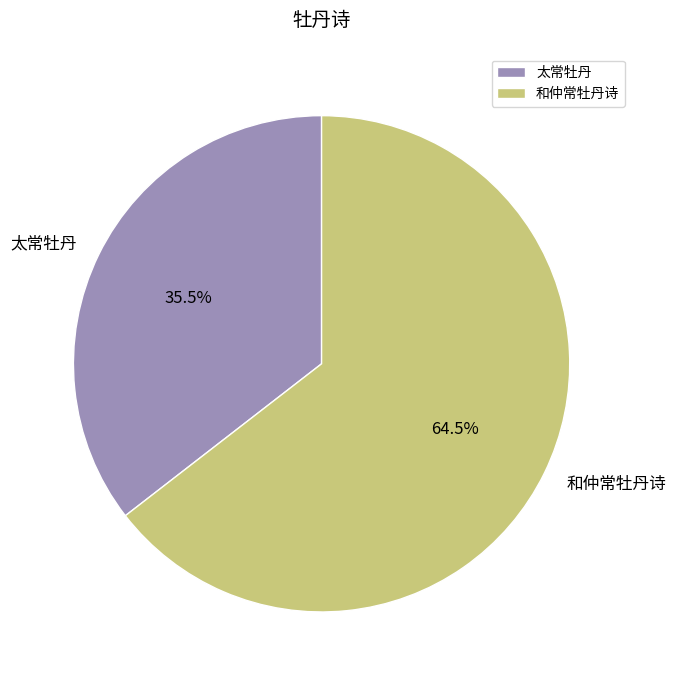

Approximately how many times larger is the value at 和仲常牡丹诗 compared to 太常牡丹?

1.8